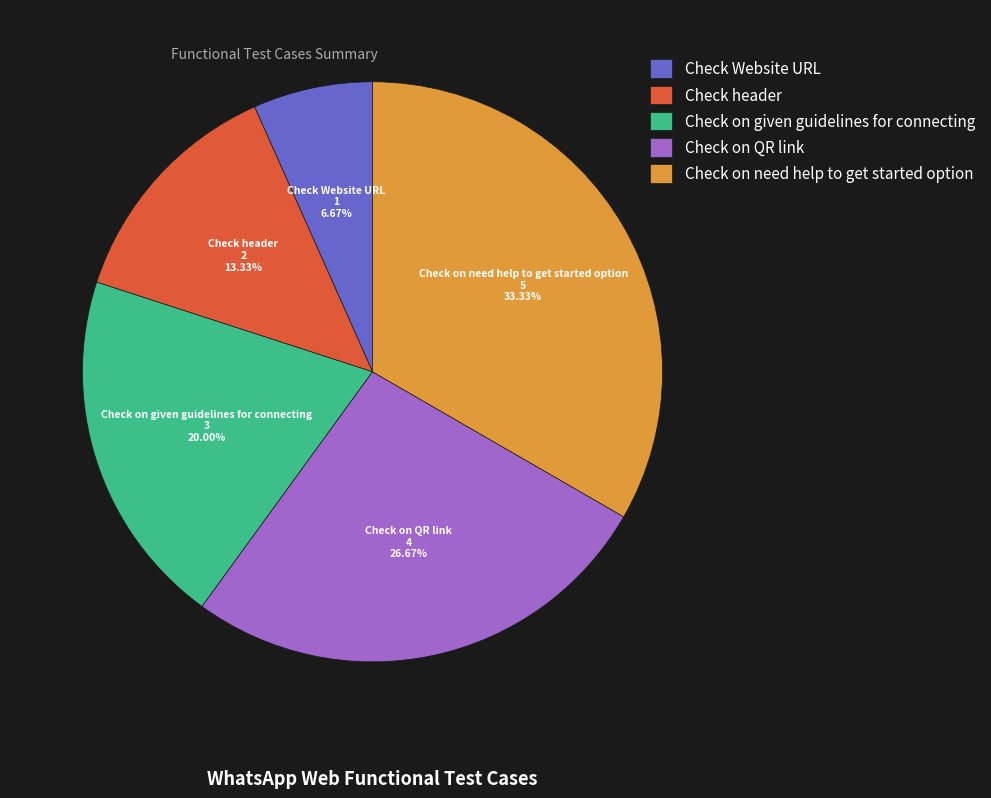

The Check on QR link slice represents 27% of the pie. True or false?

True